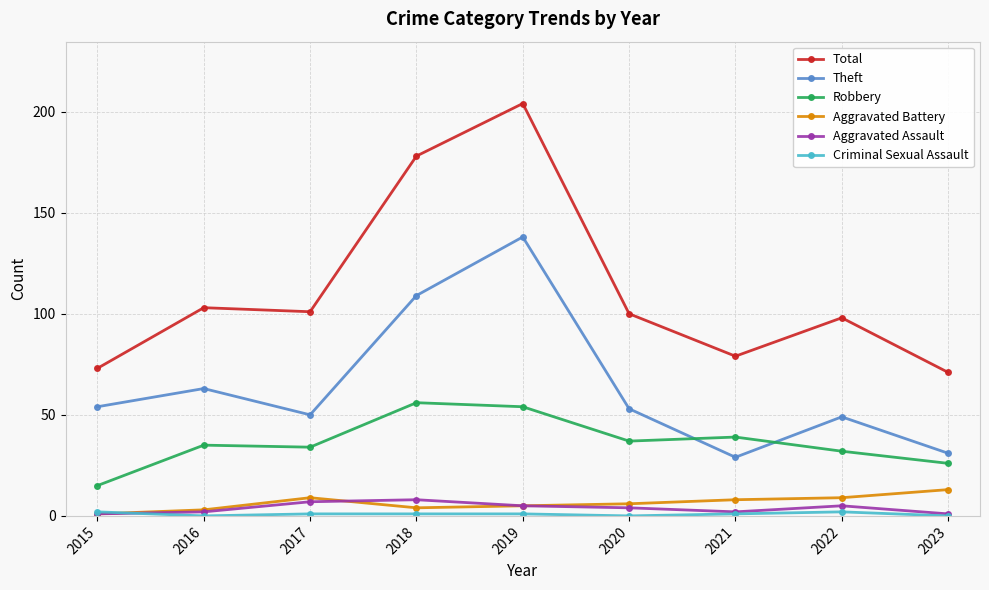

The value of Theft at 2016 is 32. True or false?

False